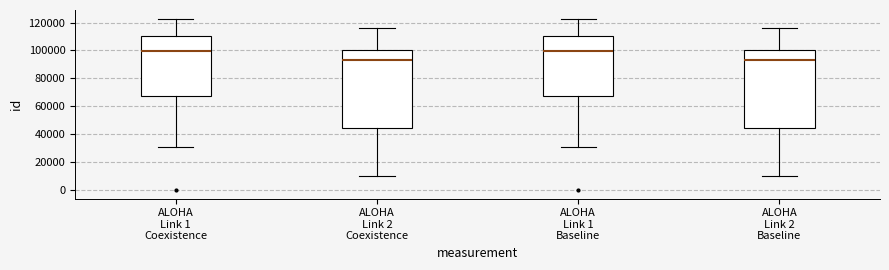

Where does the upper whisker of the box for ALOHA Link 2 Baseline end on the y-axis? The values are not printed on the chart, so give them approximately, as read against the axis.

116000